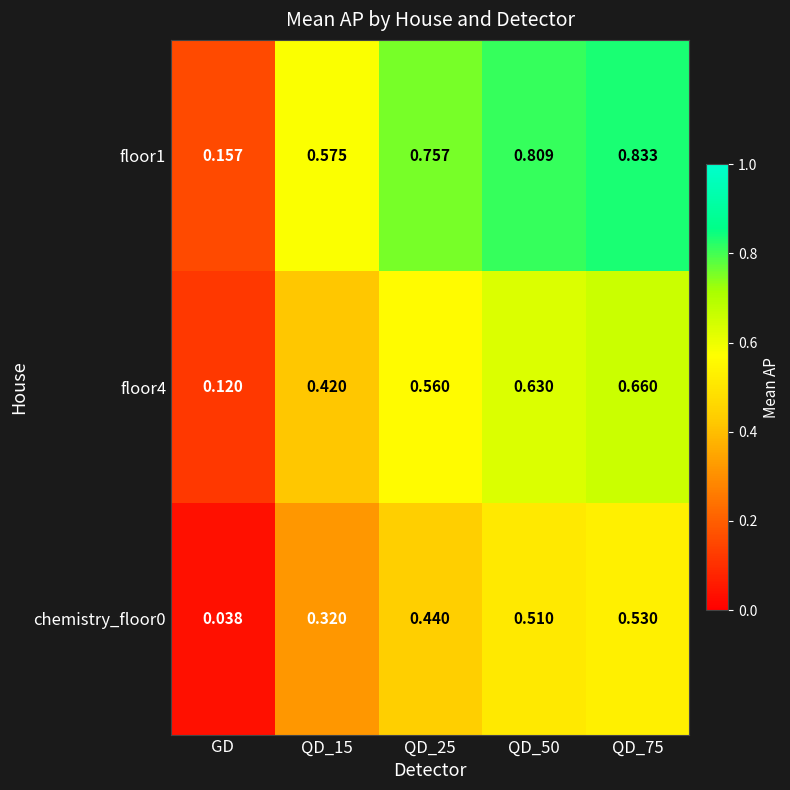

Is the value of chemistry_floor0 at GD greater than the value of floor4 at QD_75?

No